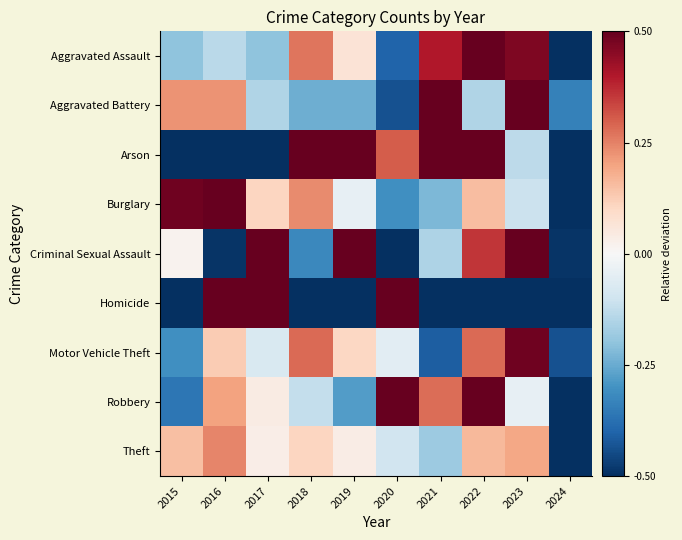

Reading right to left, extract all data points from this chart.

Aggravated Assault: 2024=-0.5	2023=0.5	2022=0.5	2021=0.4	2020=-0.4	2019=0.1	2018=0.3	2017=-0.2	2016=-0.1	2015=-0.2
Aggravated Battery: 2024=-0.3	2023=0.5	2022=-0.2	2021=0.5	2020=-0.4	2019=-0.2	2018=-0.2	2017=-0.2	2016=0.2	2015=0.2
Arson: 2024=-0.5	2023=-0.1	2022=0.5	2021=0.5	2020=0.3	2019=0.5	2018=0.5	2017=-0.5	2016=-0.5	2015=-0.5
Burglary: 2024=-0.5	2023=-0.1	2022=0.2	2021=-0.2	2020=-0.3	2019=-0.0	2018=0.2	2017=0.1	2016=0.5	2015=0.5
Criminal Sexual Assault: 2024=-0.5	2023=0.5	2022=0.4	2021=-0.2	2020=-0.5	2019=0.5	2018=-0.3	2017=0.5	2016=-0.5	2015=0.0
Homicide: 2024=-0.5	2023=-0.5	2022=-0.5	2021=-0.5	2020=0.5	2019=-0.5	2018=-0.5	2017=0.5	2016=0.5	2015=-0.5
Motor Vehicle Theft: 2024=-0.4	2023=0.5	2022=0.3	2021=-0.4	2020=-0.1	2019=0.1	2018=0.3	2017=-0.1	2016=0.1	2015=-0.3
Robbery: 2024=-0.5	2023=-0.0	2022=0.5	2021=0.3	2020=0.5	2019=-0.3	2018=-0.1	2017=0.0	2016=0.2	2015=-0.4
Theft: 2024=-0.5	2023=0.2	2022=0.2	2021=-0.2	2020=-0.1	2019=0.0	2018=0.1	2017=0.0	2016=0.2	2015=0.1